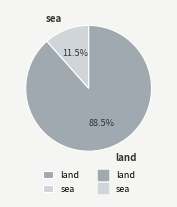

Rank the categories by value from lowest to highest.

sea, land